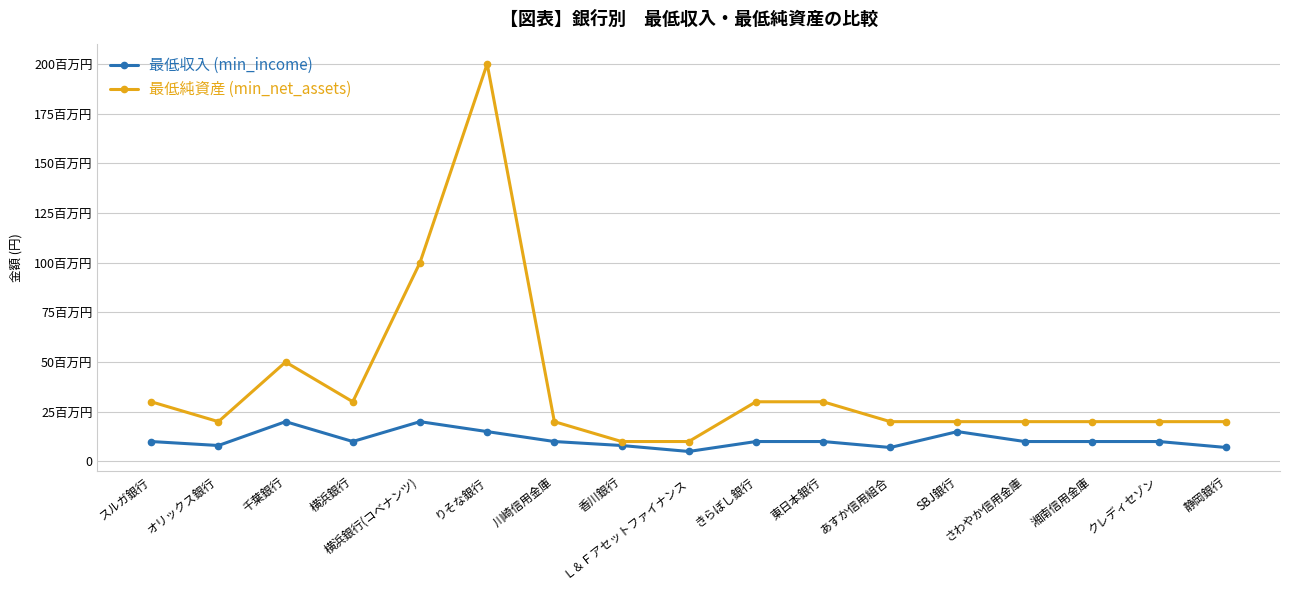

Which has a higher value, 静岡銀行 or さわやか信用金庫?

さわやか信用金庫